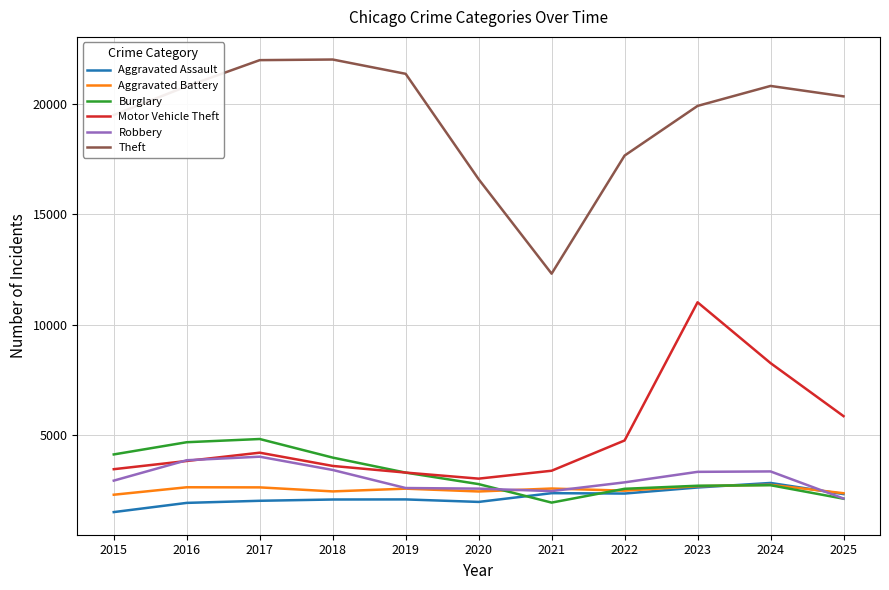

What is the minimum value for Robbery?

2151